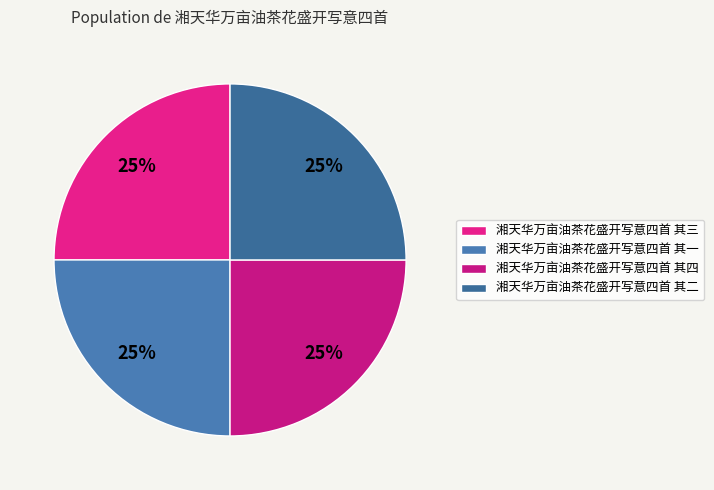

Which category has the biggest portion of the pie?

湘天华万亩油茶花盛开写意四首 其四